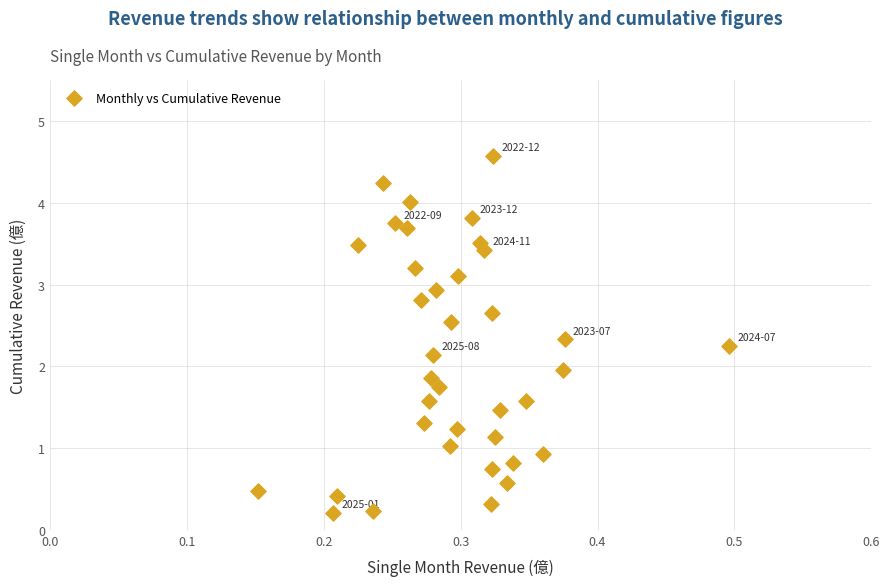

What is the range of X values (max minus min)?

0.3